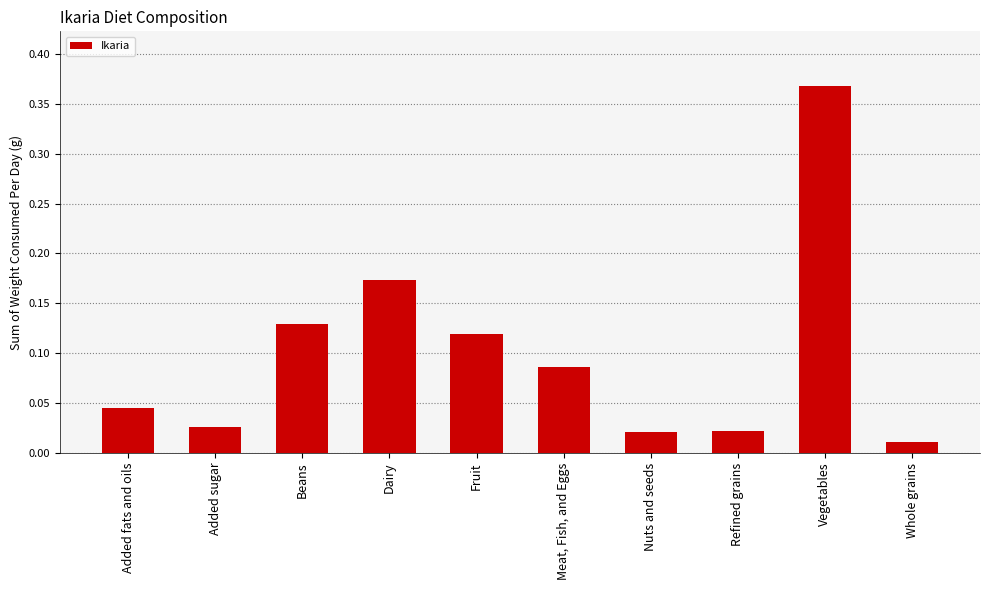

Does the chart contain any negative values?

No